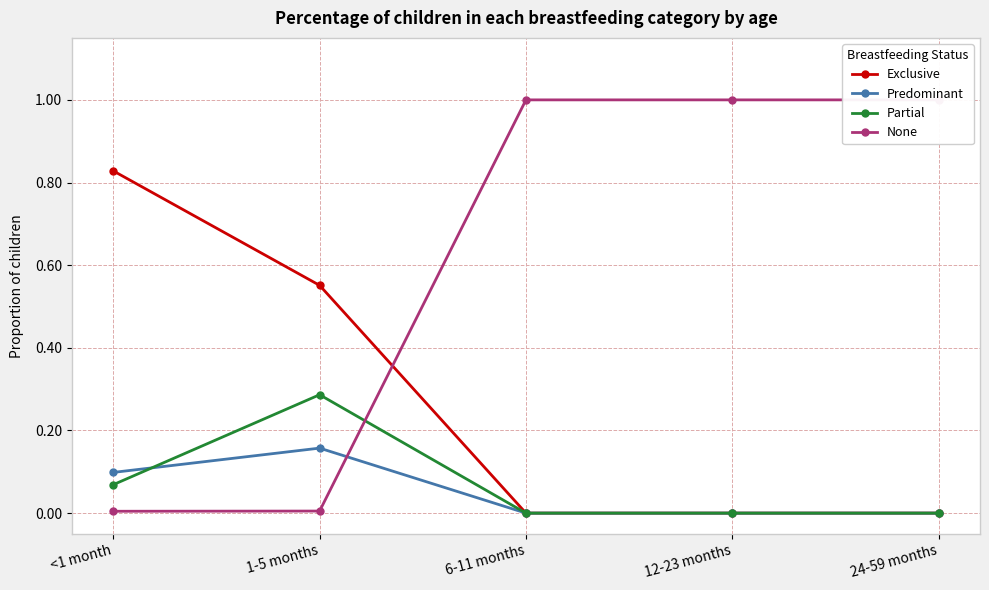

At which category does Predominant reach its first local peak?

1-5 months